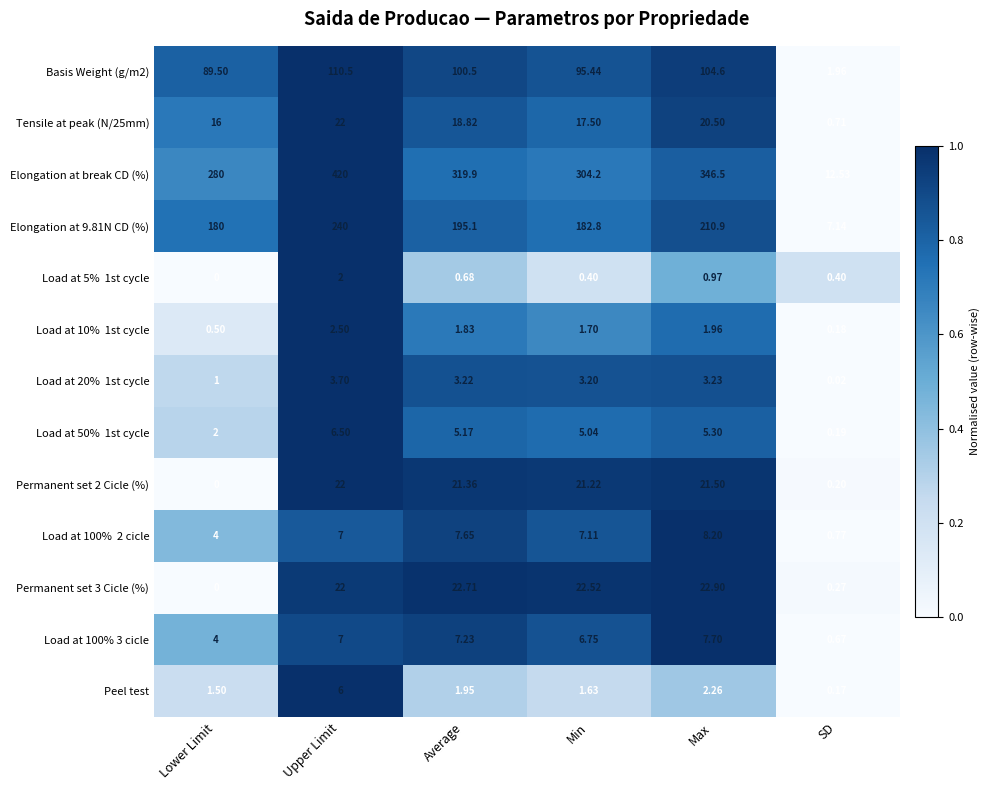

List the labels in order of Load at 100% 3 cicle value, smallest first.

SD, Lower Limit, Min, Upper Limit, Average, Max